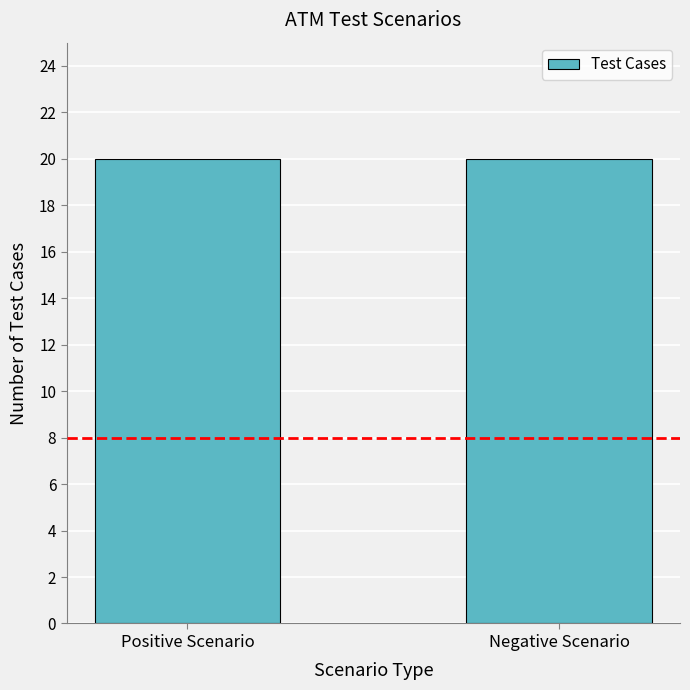

Is the value of Positive Scenario at 4 greater than the value of Negative Scenario at 7?

No